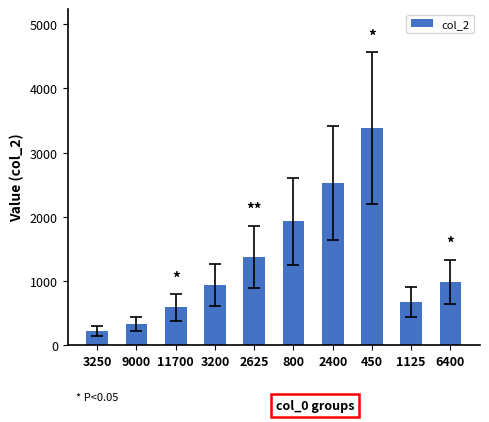

What is the value of the 8th bar from the left?

3380.2